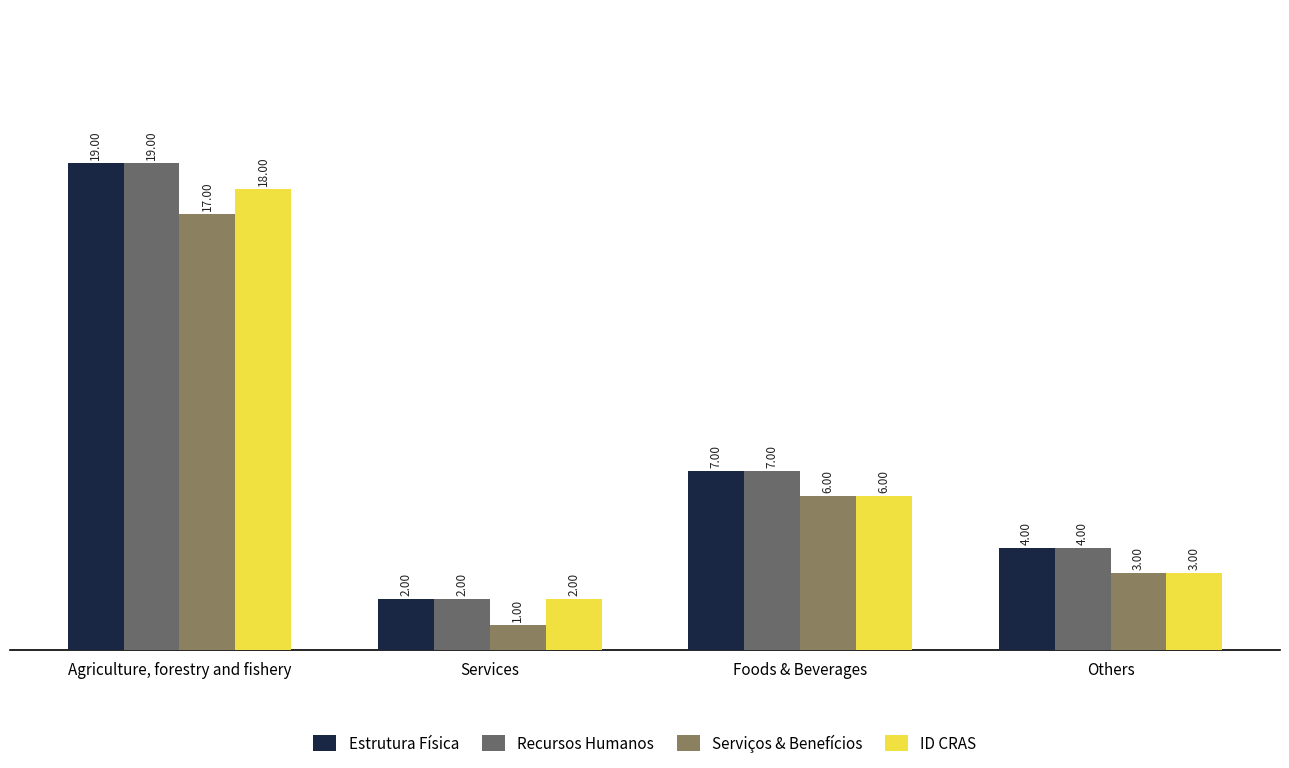

What is the label of the 1st bar from the left?

Agriculture, forestry and fishery